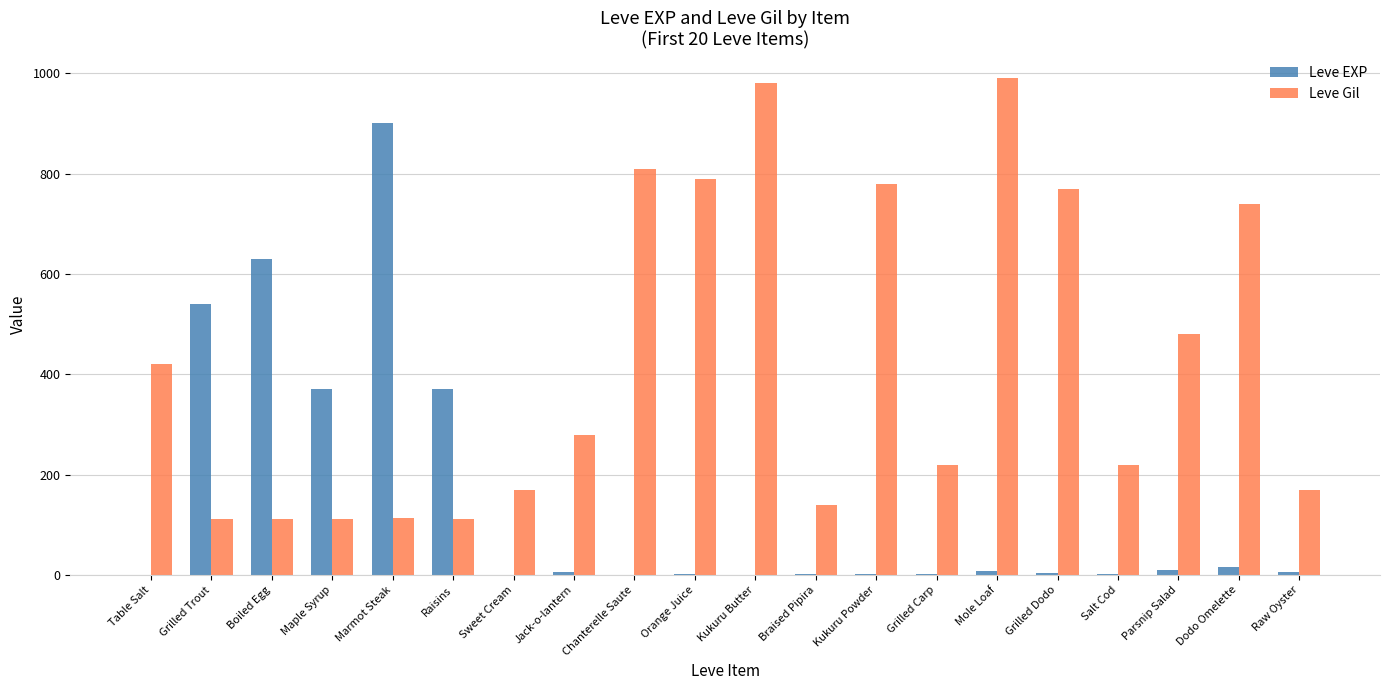

Is it true that Leve Gil equals 420 at Table Salt?

True